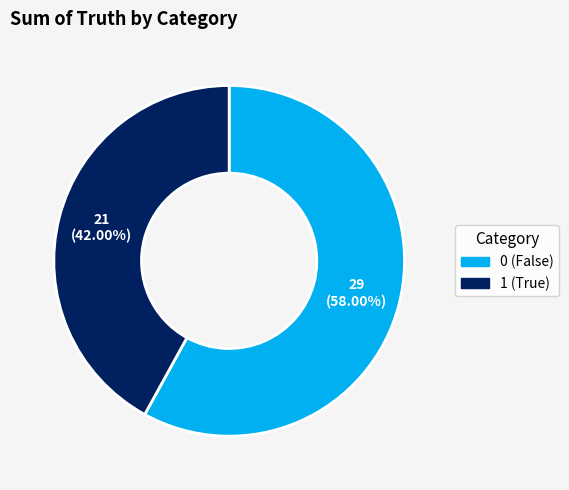

Does any single category account for the majority?

Yes